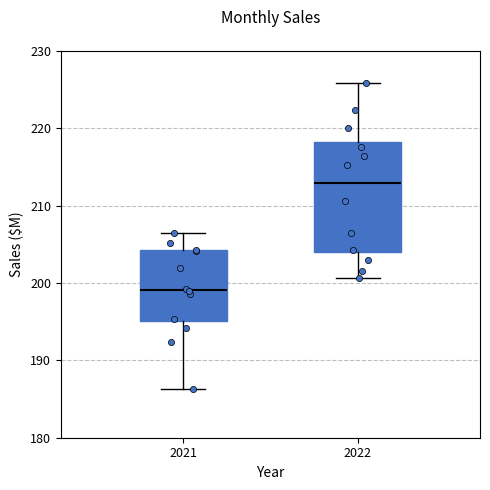

Which box is the tallest, from its lower edge to its upper edge?

2022